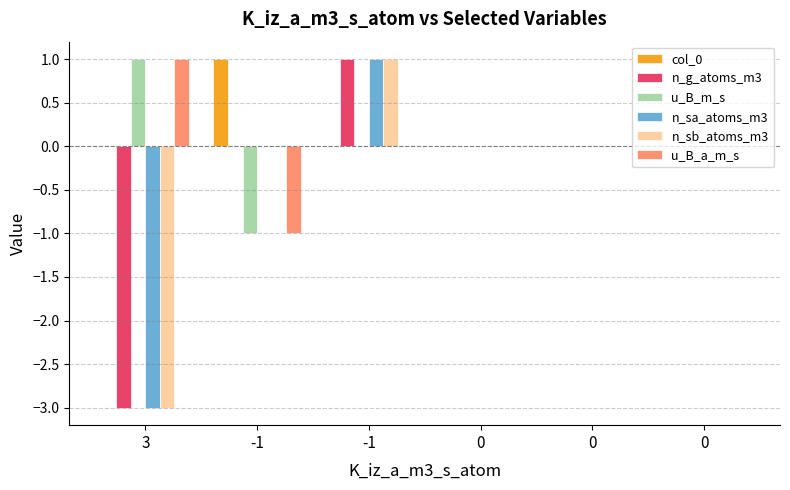

Rank the series by their maximum value, from lowest to highest.

col_0, n_g_atoms_m3, u_B_m_s, n_sa_atoms_m3, n_sb_atoms_m3, u_B_a_m_s